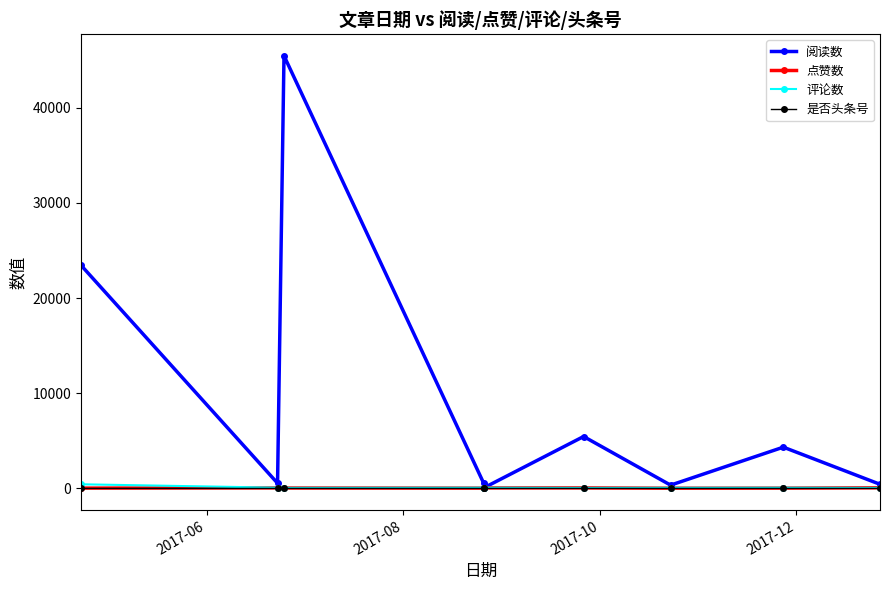

The 阅读数 series shows 534 at 2017-12. True or false?

True